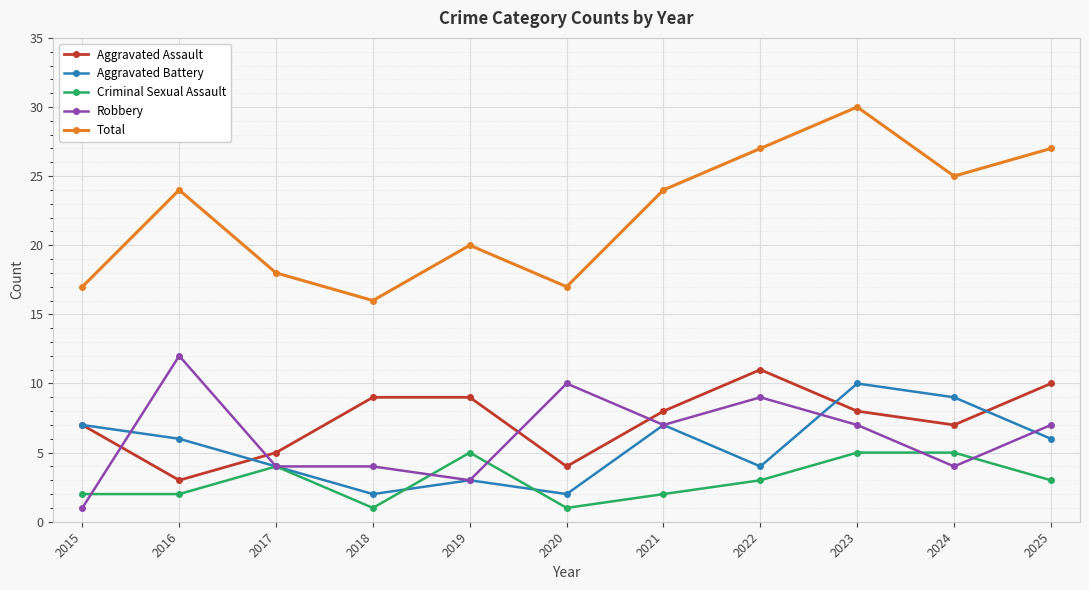

What is the maximum value shown in the chart?

30